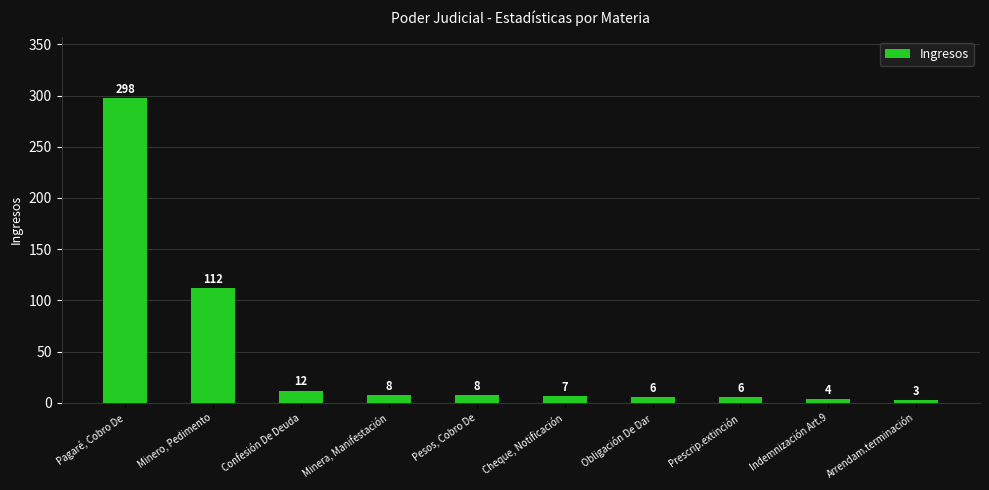

Which has a higher value, Arrendam.terminación or Confesión De Deuda?

Confesión De Deuda